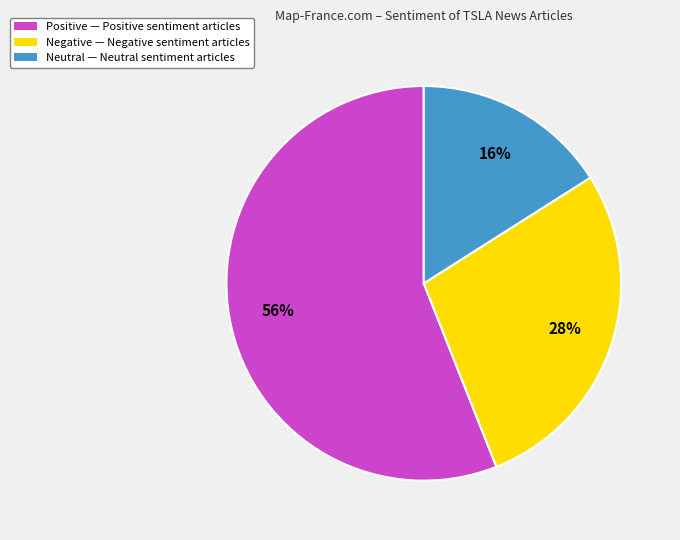

Count the number of slices in the pie.

3